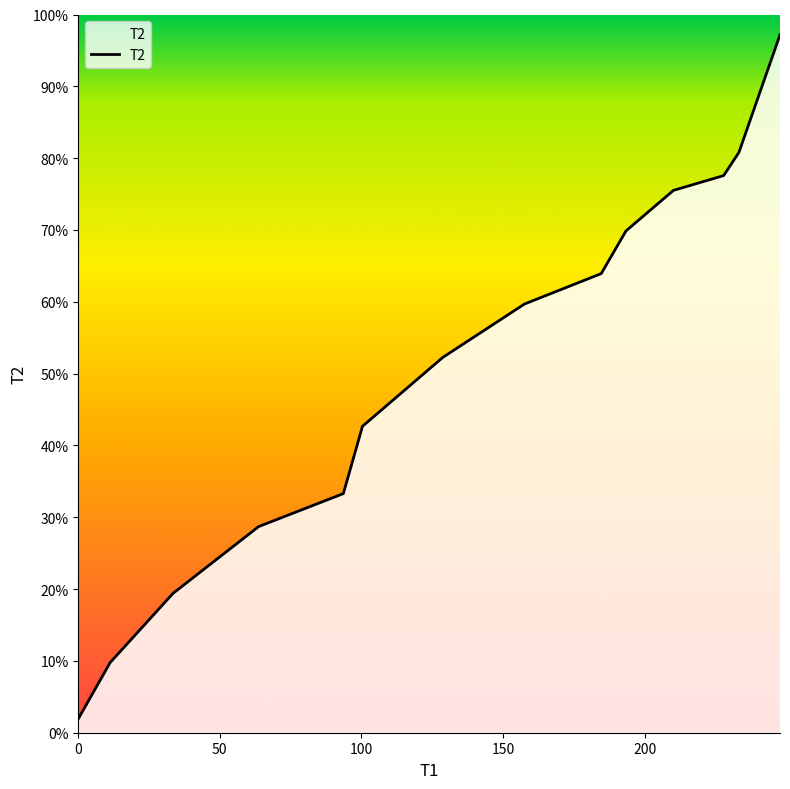

Is this an area chart (filled region under the line)?

Yes